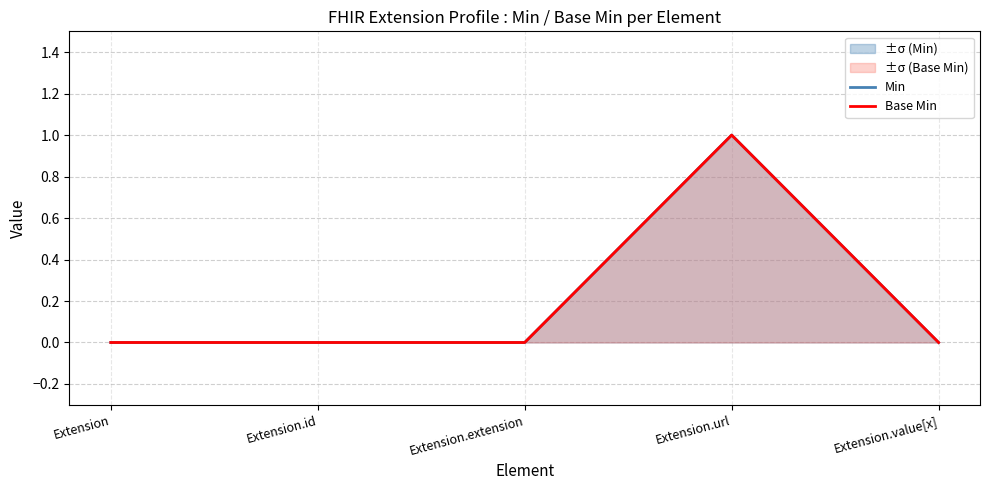

What is the sum of all Base Min values?

1